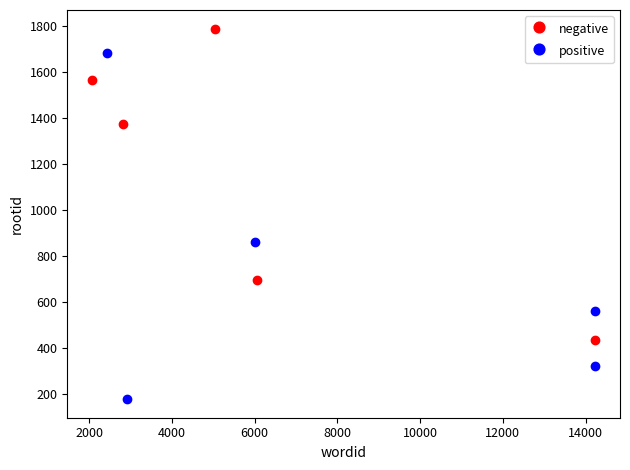

What are all the series names shown in the legend?

negative, positive